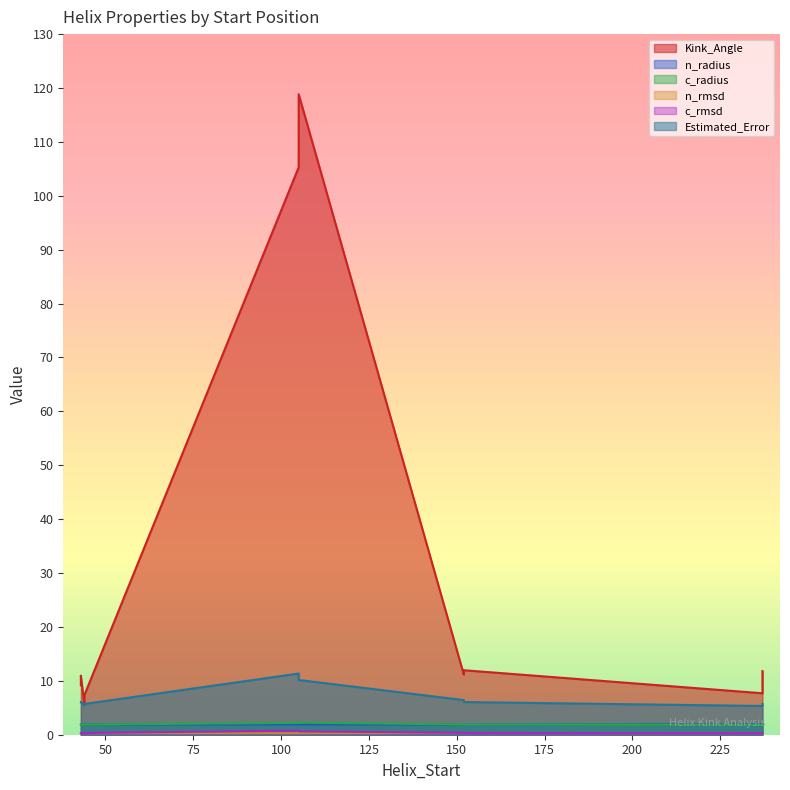

True or false: Estimated_Error and Kink_Angle intersect in this chart.

False